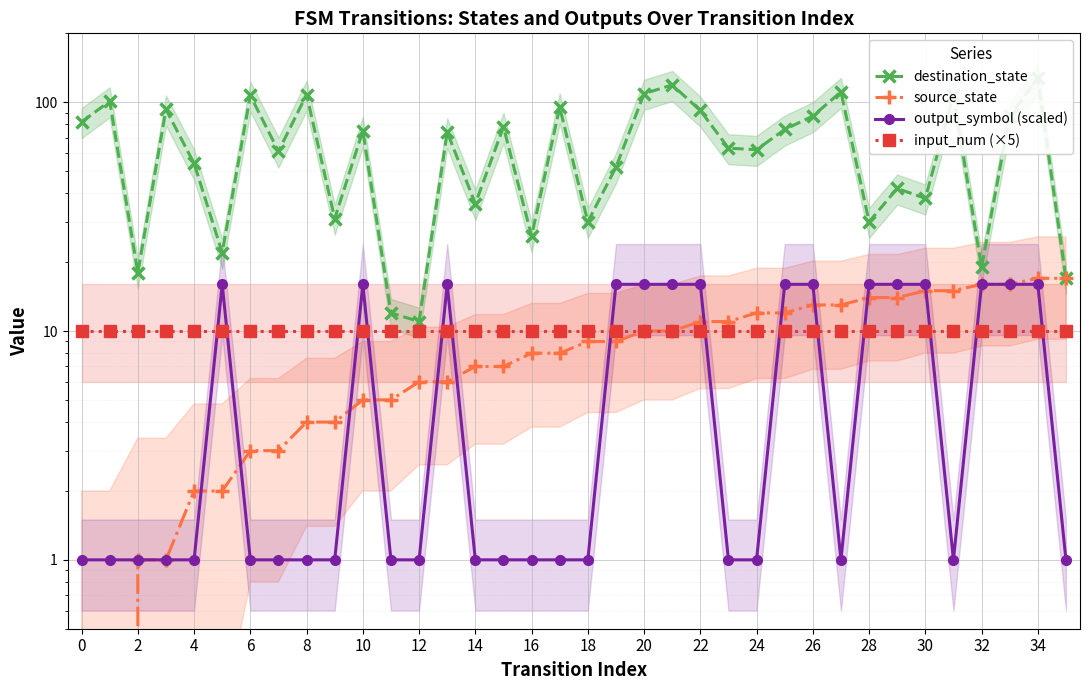

What is the sum of all input_num (×5) values?

360